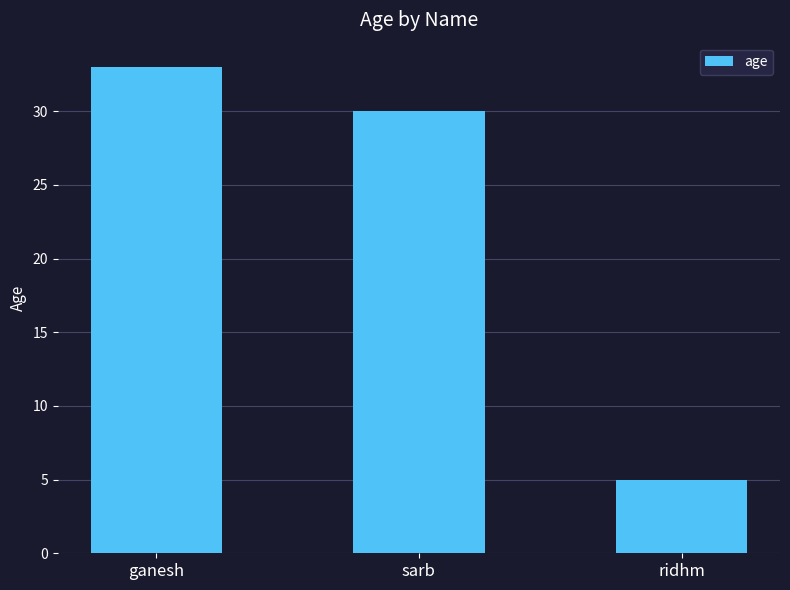

Reading right to left, what are all the values shown in this chart?

ridhm=5	sarb=30	ganesh=33